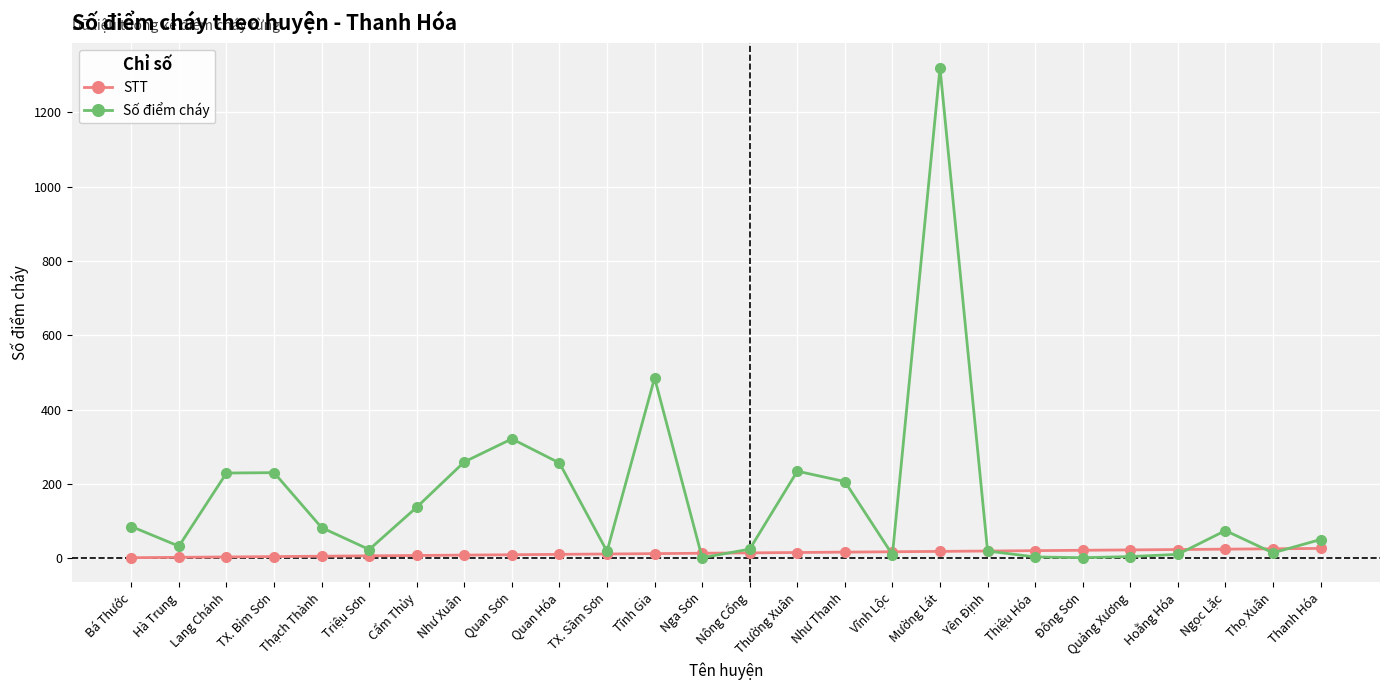

What is the label of the 22nd point from the right?

Thạch Thành